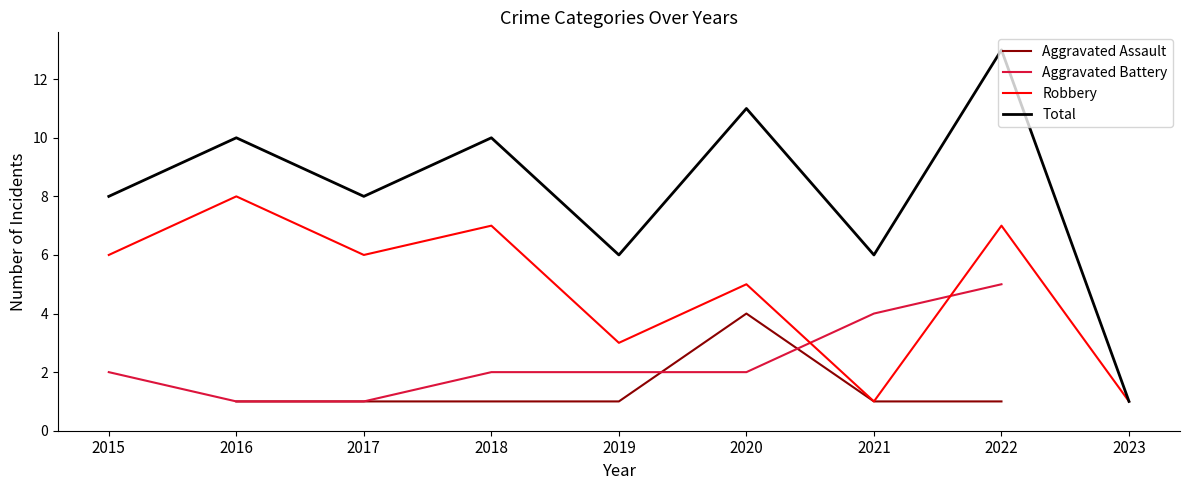

Is this an area chart (filled region under the line)?

No